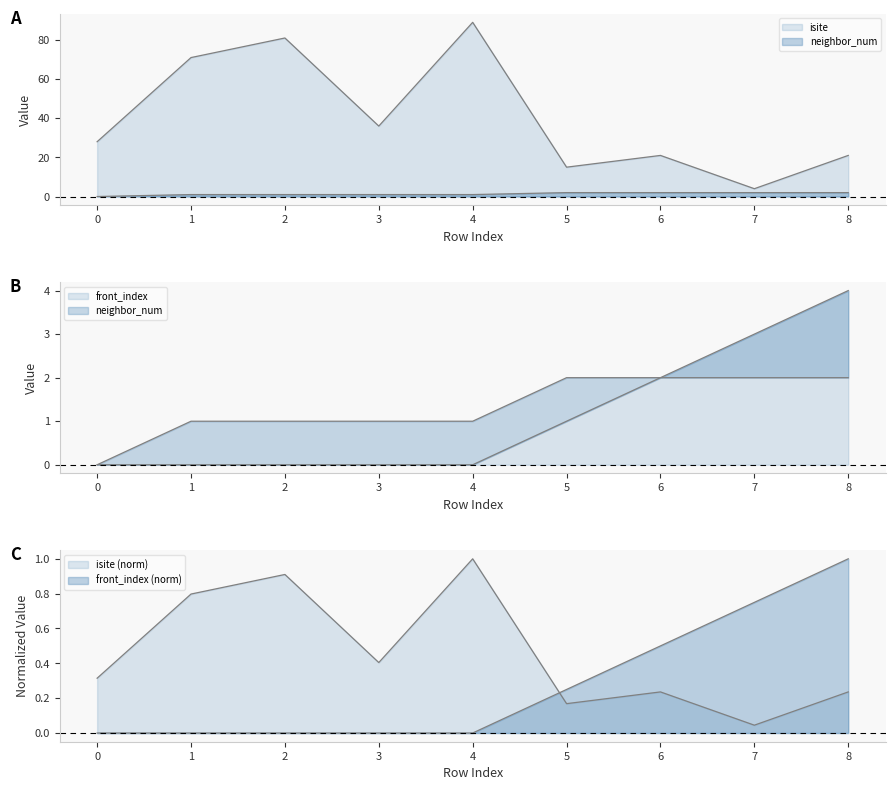

Rank the series by their maximum value, from lowest to highest.

neighbor_num, front_index, isite